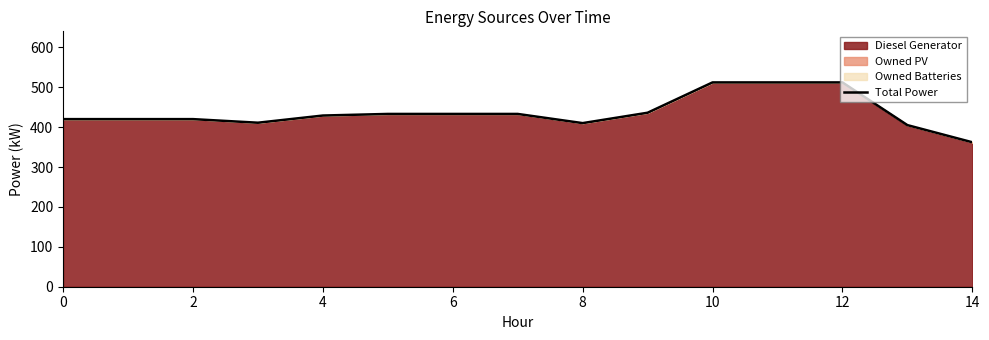

Which label corresponds to the smallest value in the chart?

14